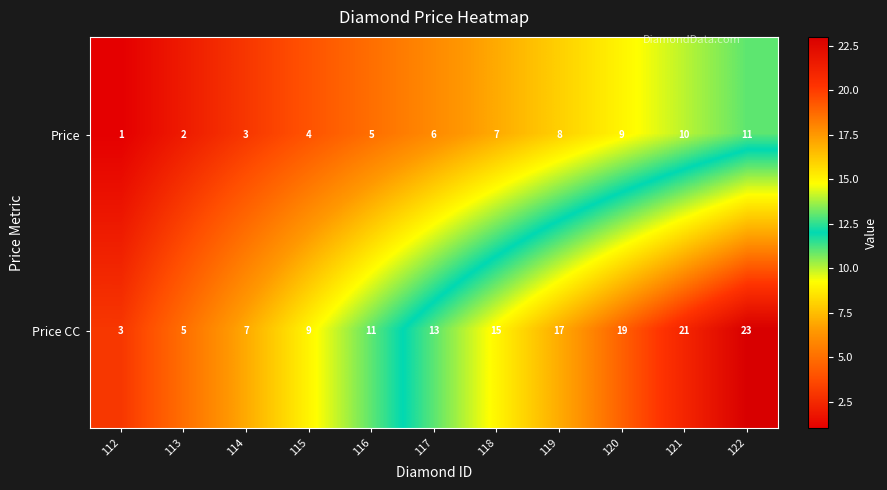

Reading left to right, what are all the values shown in this chart?

Price: 112=1	113=2	114=3	115=4	116=5	117=6	118=7	119=8	120=9	121=10	122=11
Price CC: 112=3	113=5	114=7	115=9	116=11	117=13	118=15	119=17	120=19	121=21	122=23